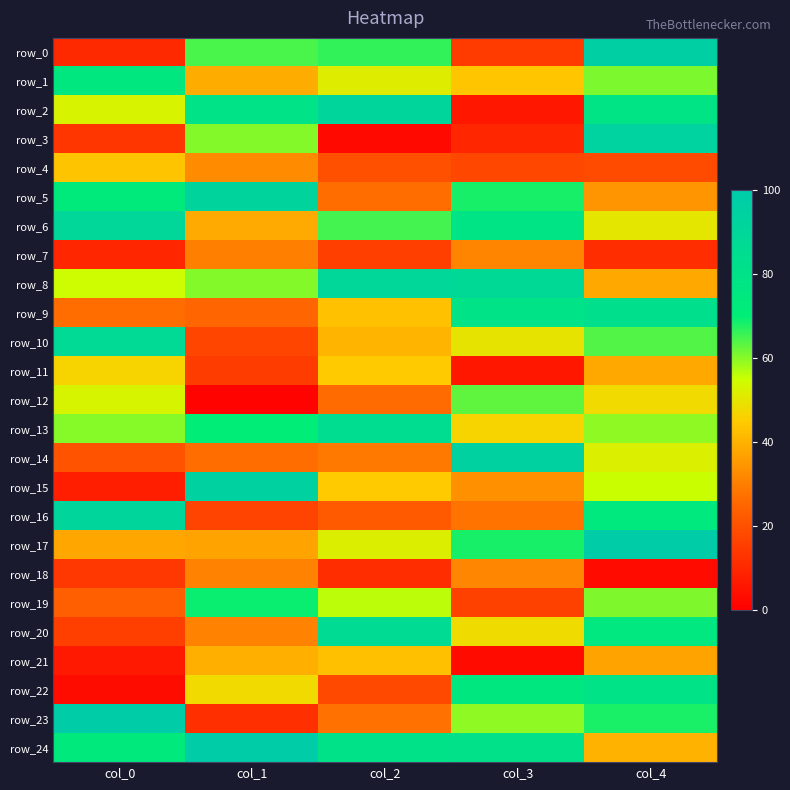

What is the difference between the row_2 values at col_0 and col_3?

46.9